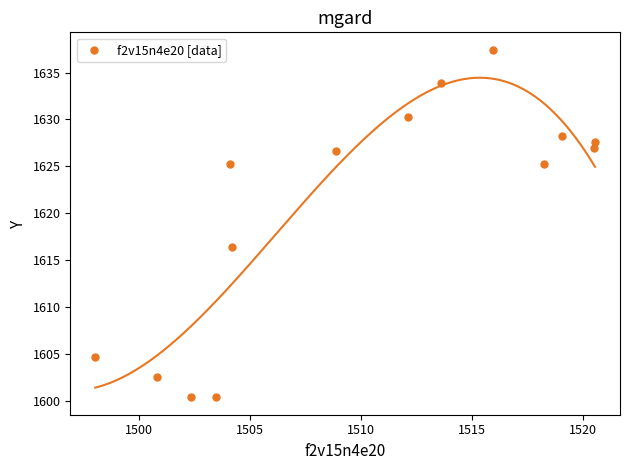

What is the range of Y values (max minus min)?

37.1